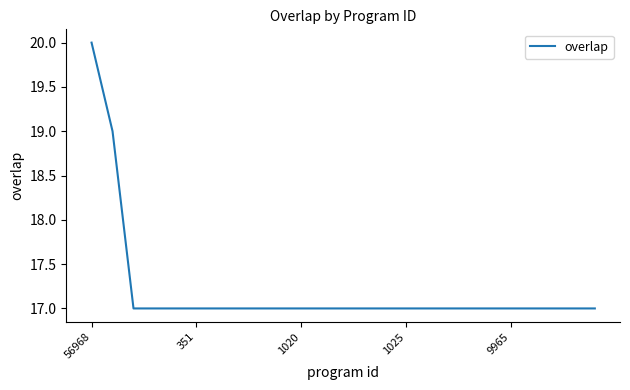

Reading right to left, transcribe all the data shown in this chart.

17	17	17	17	17	17	17	17	17	17	17	17	17	17	17	17	17	17	17	17	17	17	17	19	20